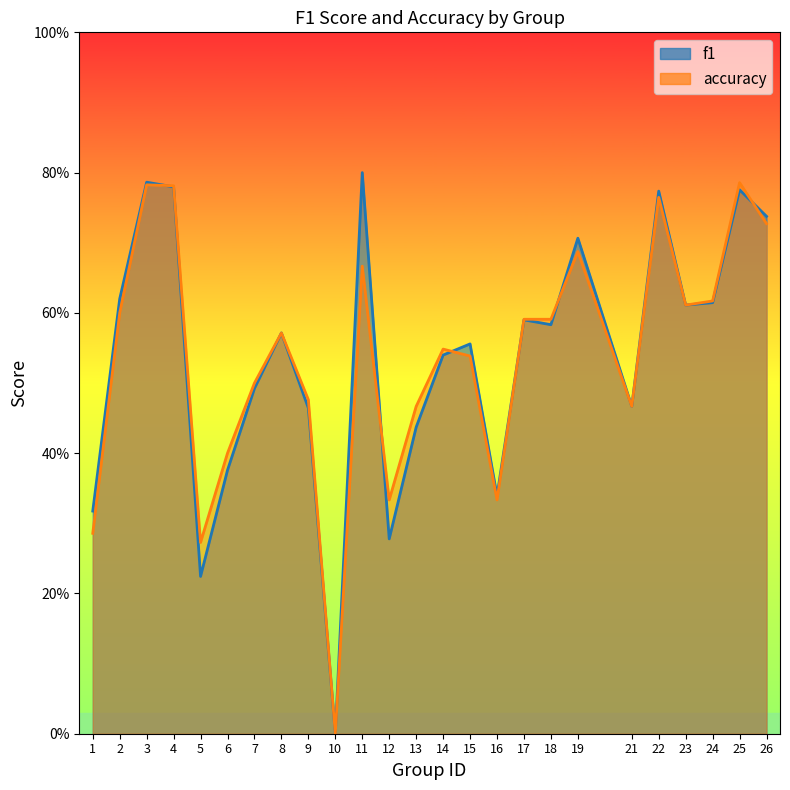

Which has a higher value, 10 or 19?

19